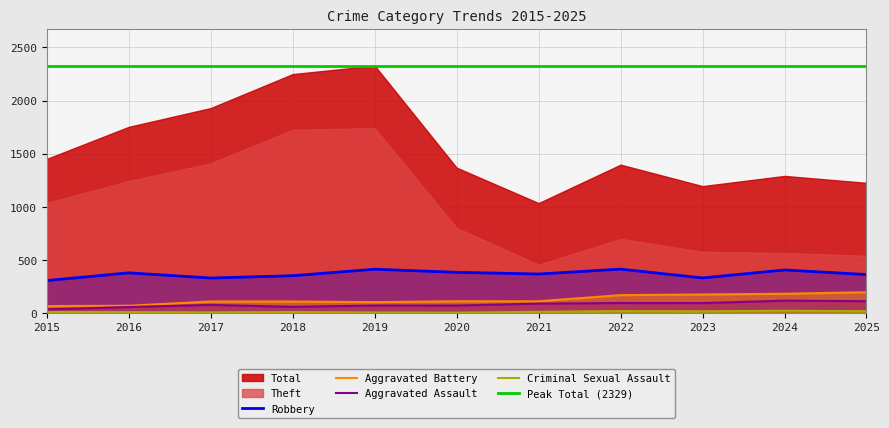

Is it true that Aggravated Battery equals 278 at 2023?

False